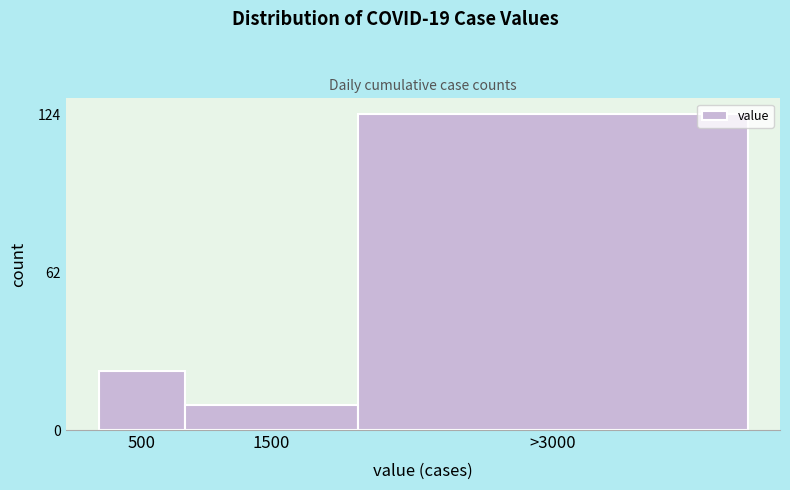

Reading left to right, transcribe all the data shown in this chart.

500=23	1500=10	>3000=124